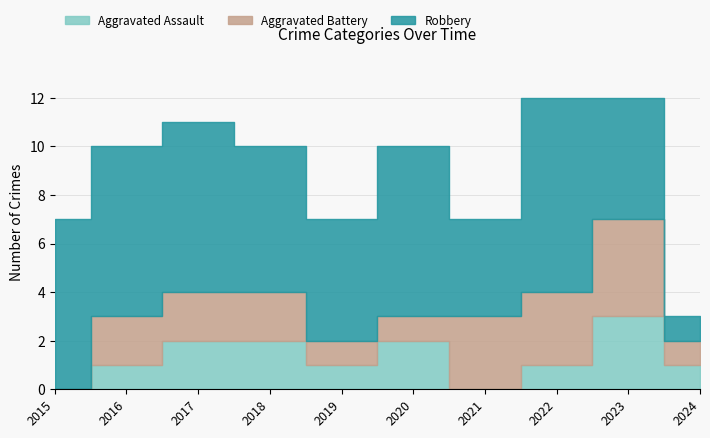

At 2018, list the series in order from largest to smallest.

Robbery, Aggravated Assault, Aggravated Battery